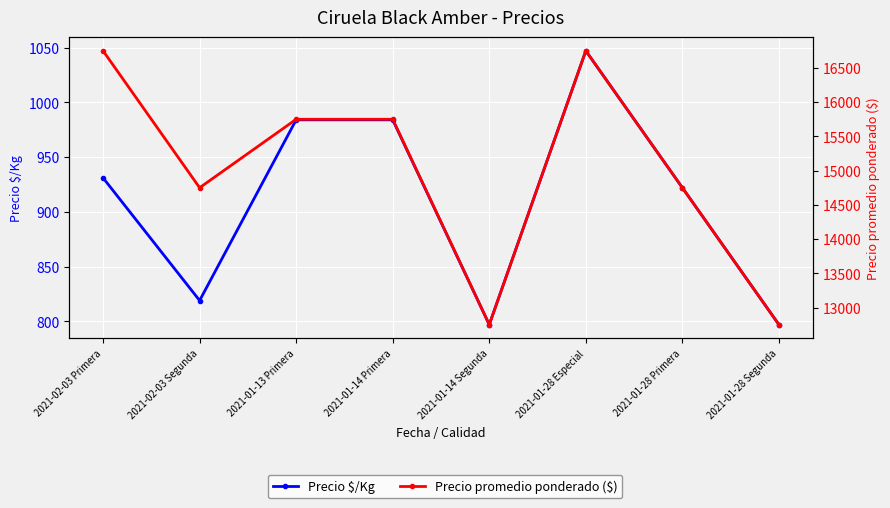

True or false: Precio $/Kg and Precio promedio ponderado ($) intersect in this chart.

False